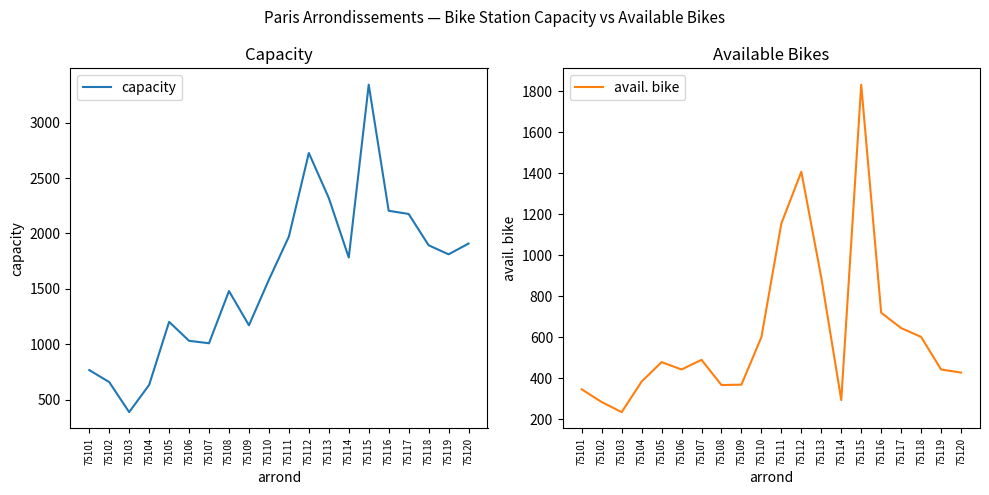

How many data points in capacity are less than 1783?

10